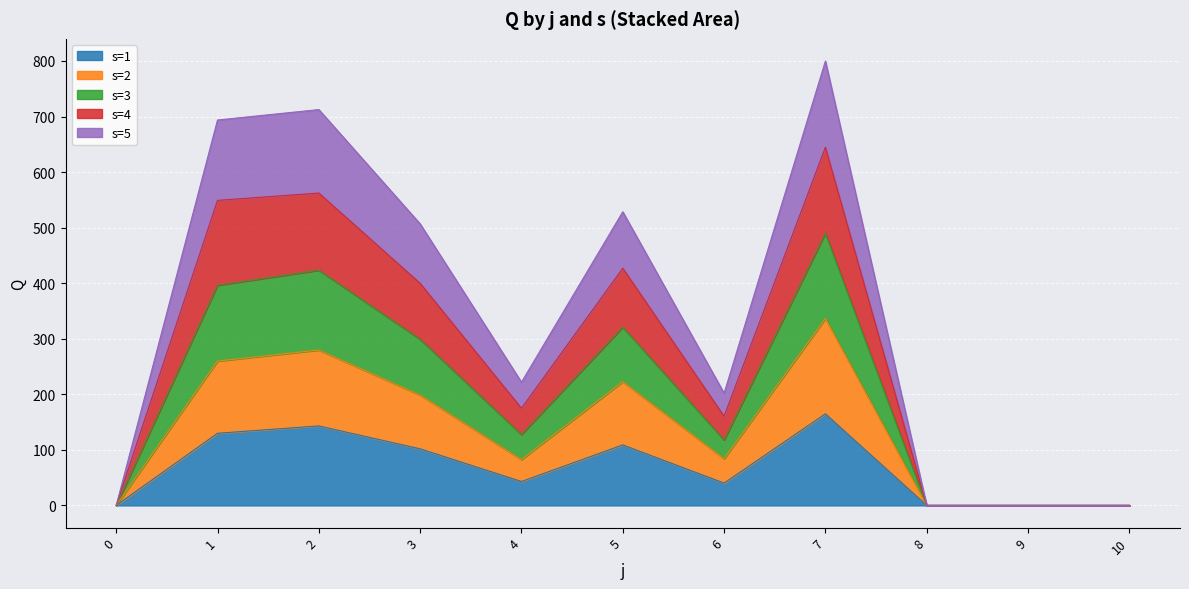

What is the total value across all series at 6?

202.0